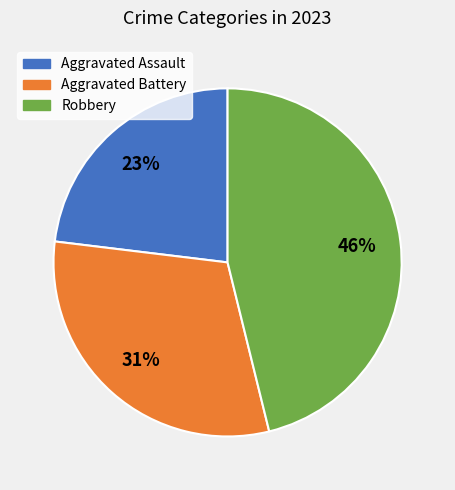

To the nearest percent, what is the difference between the largest and smallest slice percentages?

23%